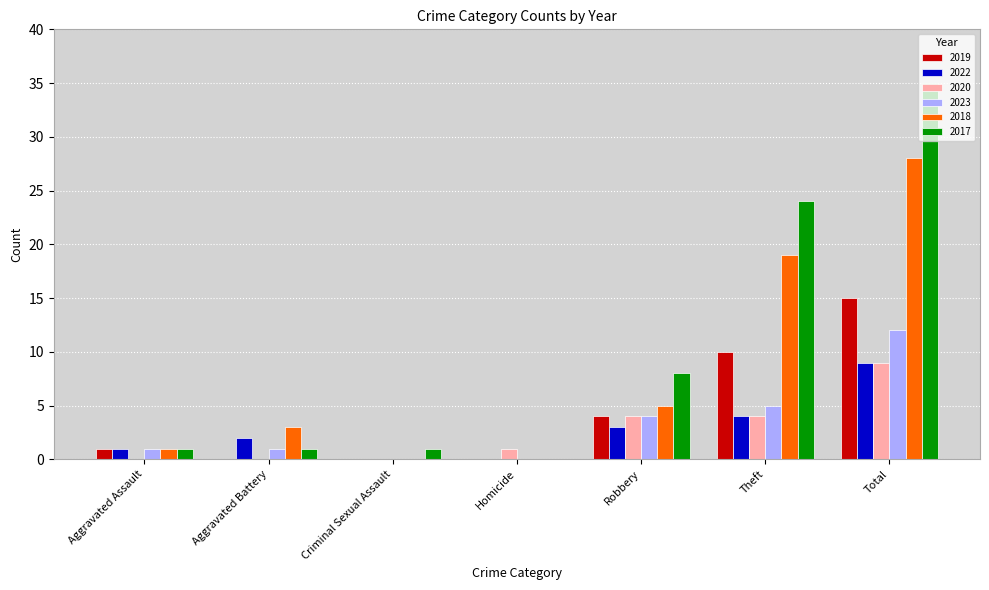

Which series has the largest total across all categories?

2017